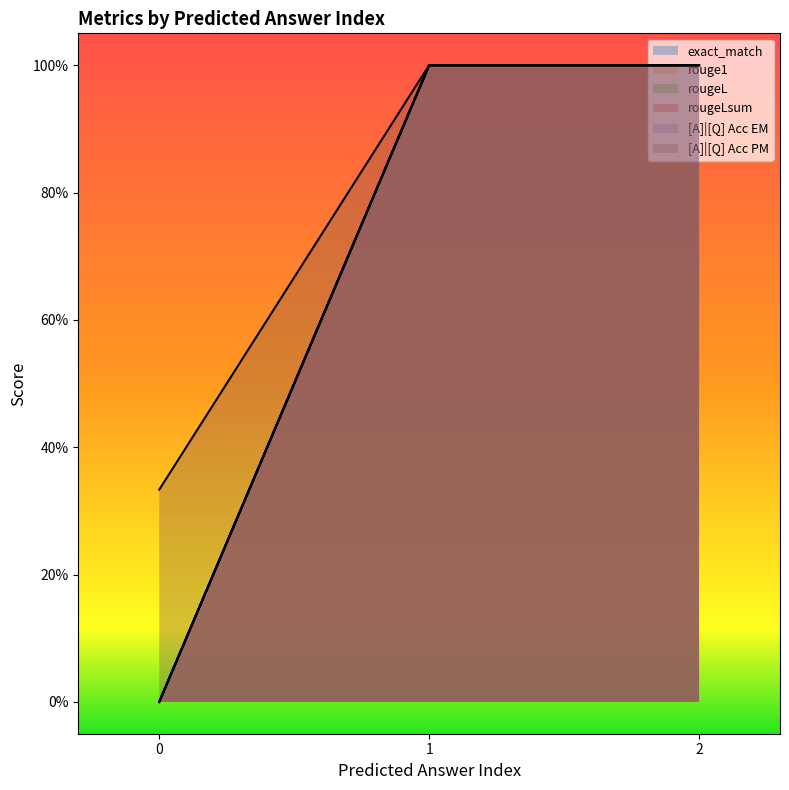

Is it true that [A]|[Q] Acc PM equals 0.3 at 0?

True